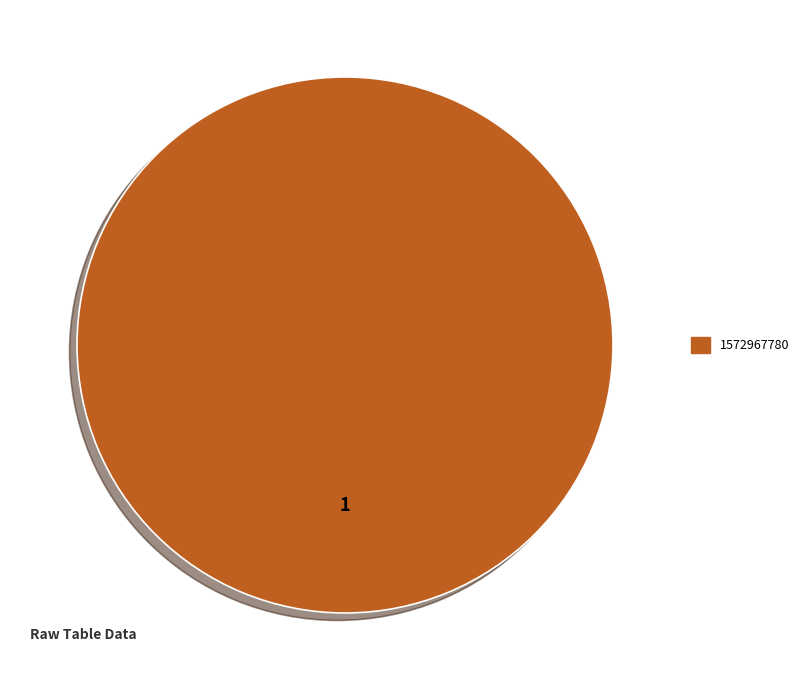

Does any single category account for the majority?

Yes